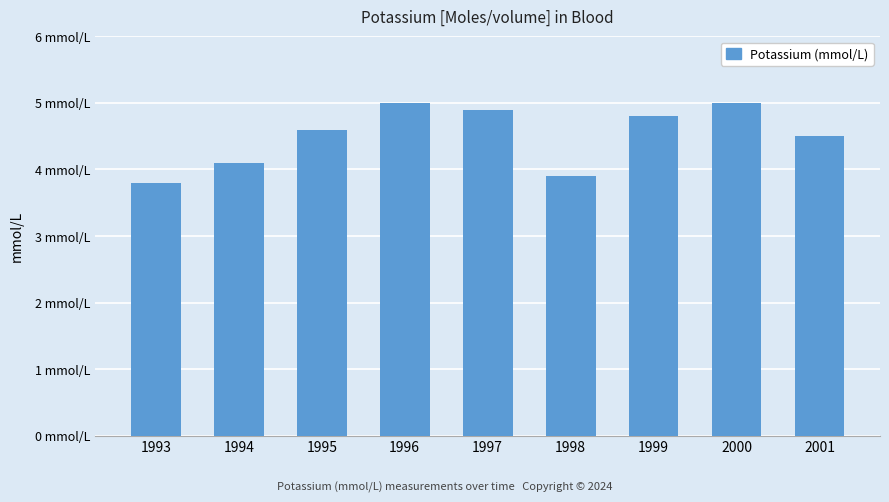

Does the chart contain any negative values?

No